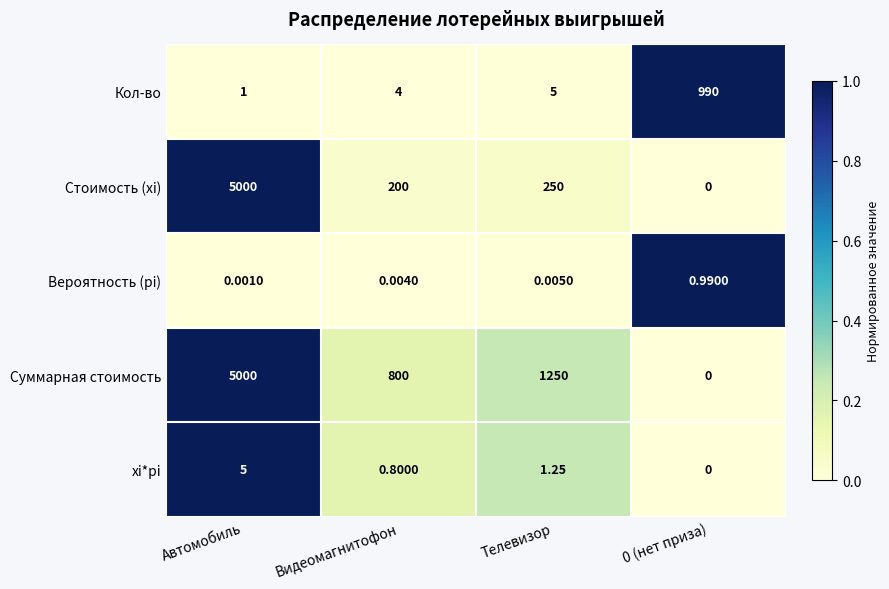

Between Телевизор and 0 (нет приза), which series saw the biggest shift?

Суммарная стоимость